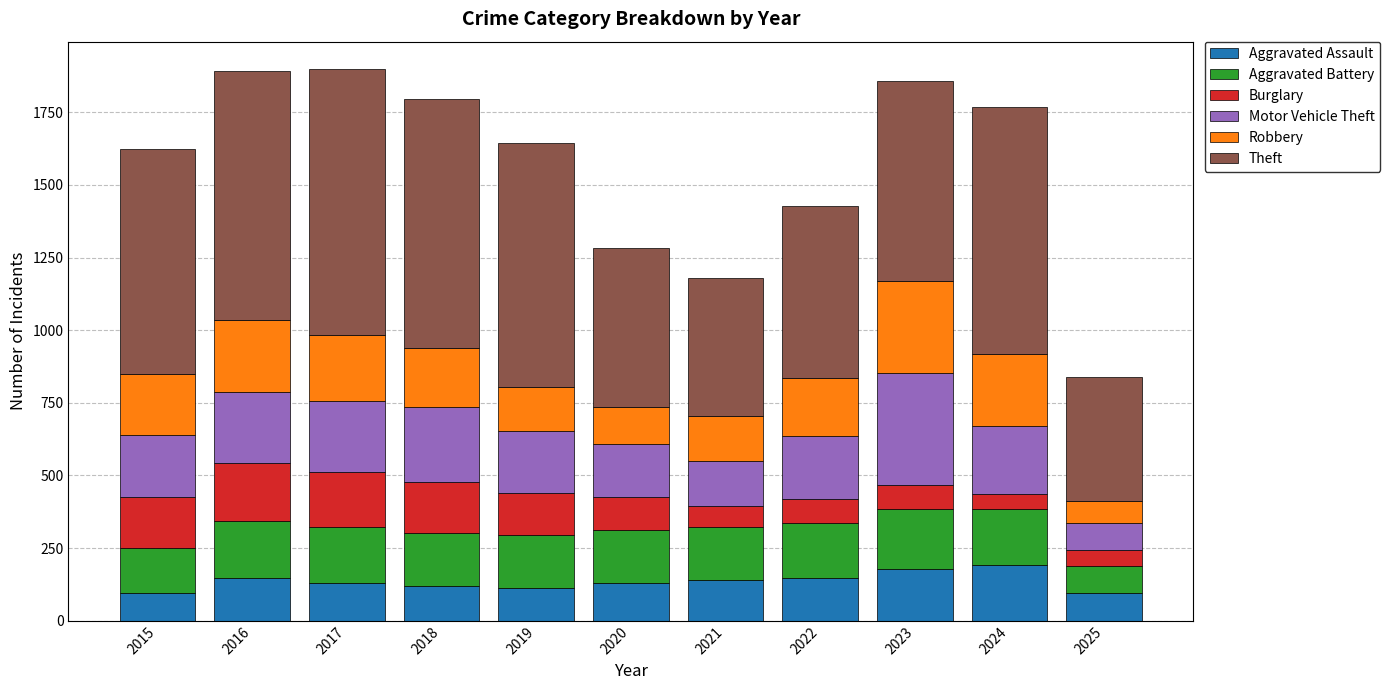

The value of Aggravated Assault at 2020 is 131. True or false?

True